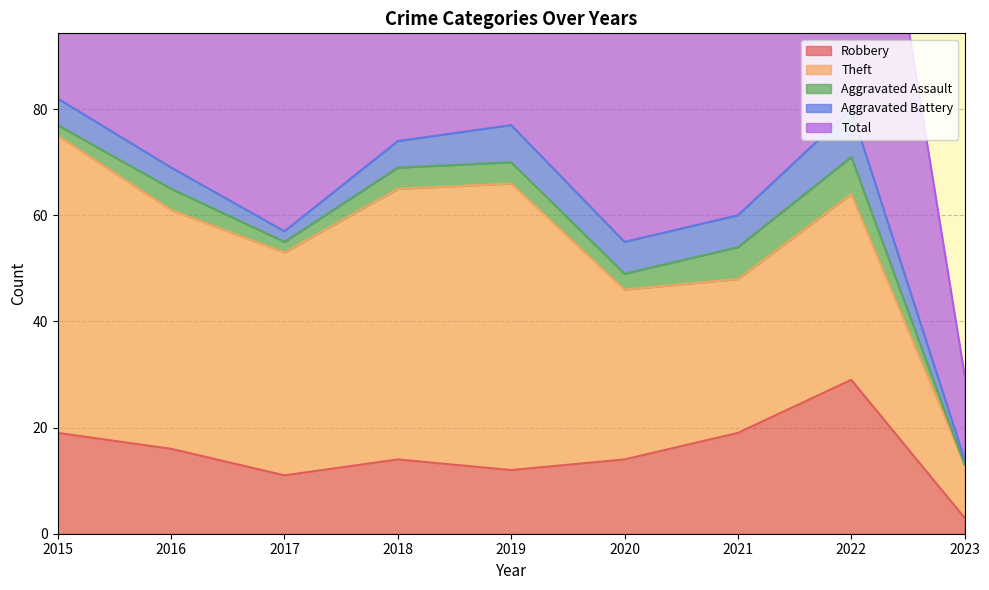

At which category does Total reach its first local peak?

2019